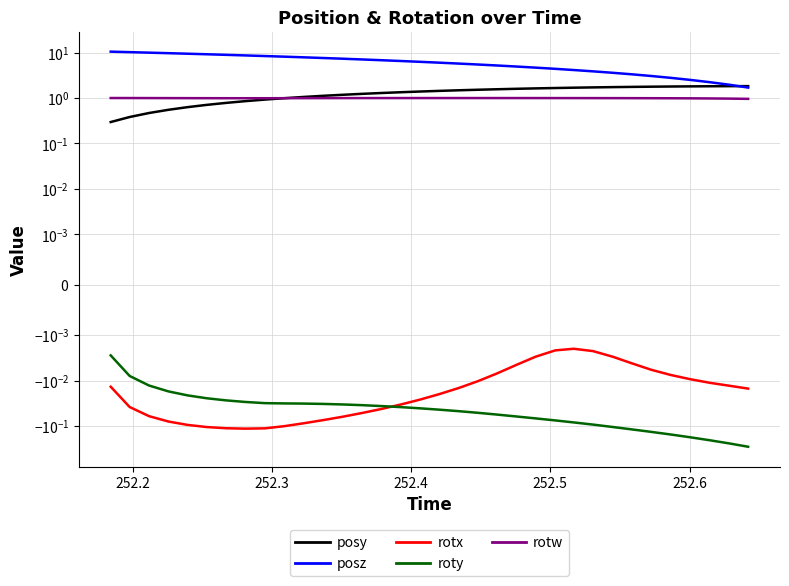

Which series has the largest range (max minus min)?

posz